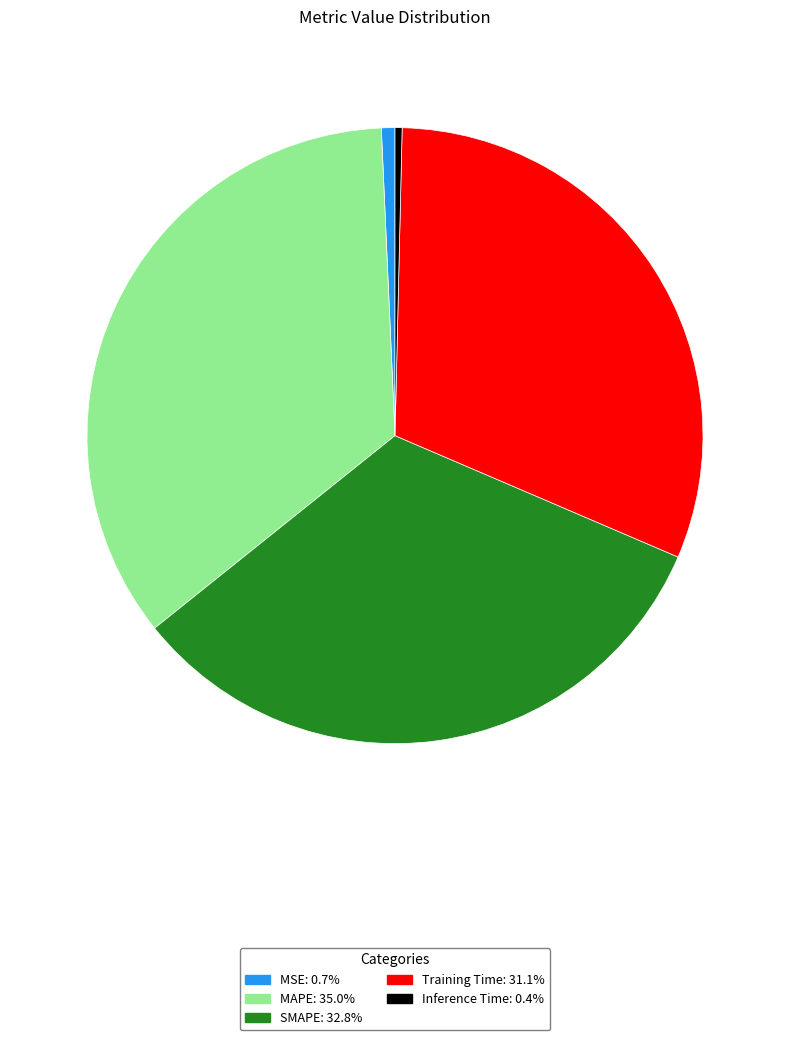

Between Inference Time and SMAPE, which is larger?

SMAPE